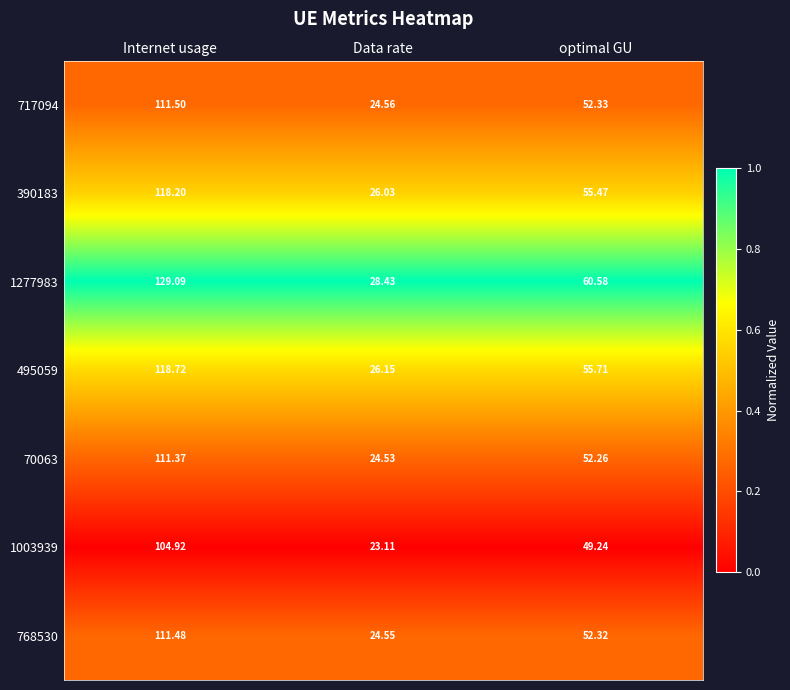

What is the difference between the highest and lowest values at Data rate?

5.3